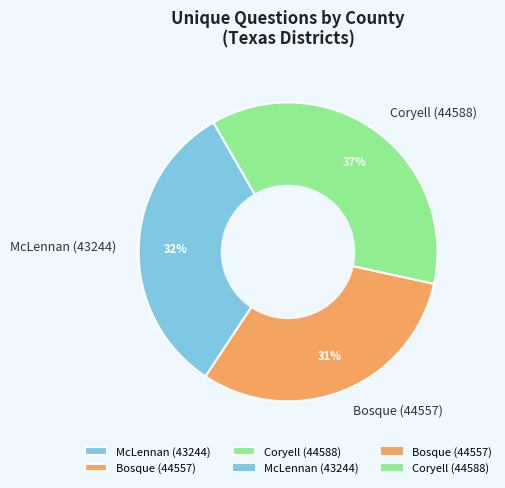

To the nearest percent, what is the average slice percentage?

33%